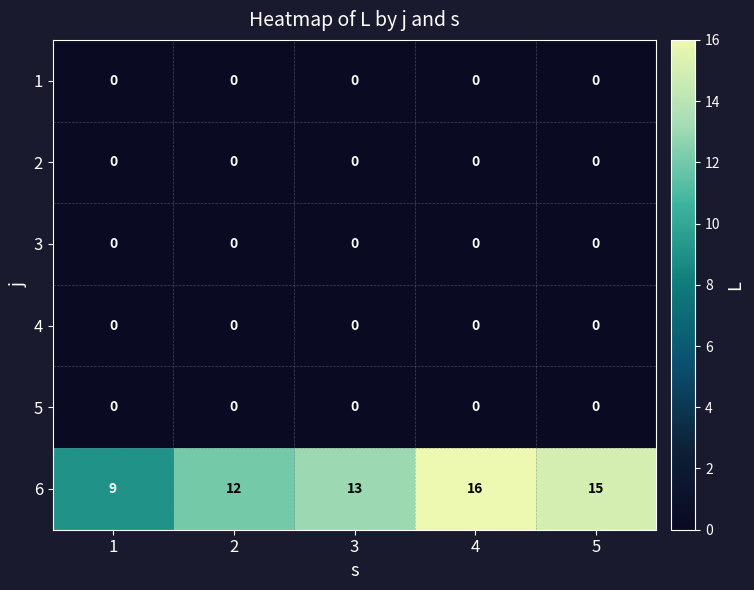

Which series has the widest spread of values?

6